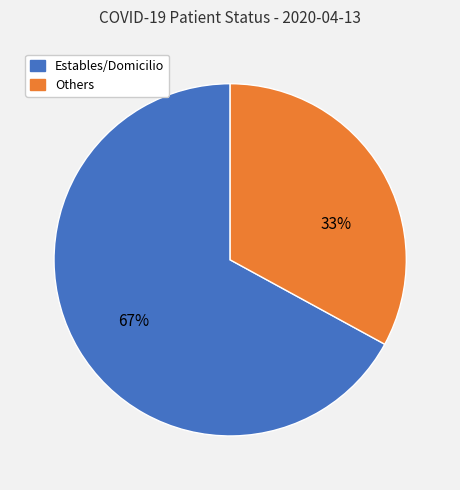

To the nearest percent, what is the difference between the largest and smallest slice percentages?

34%